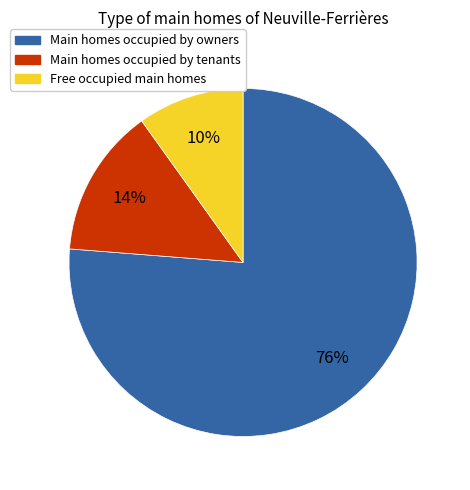

To the nearest percent, what is the average slice percentage?

33%